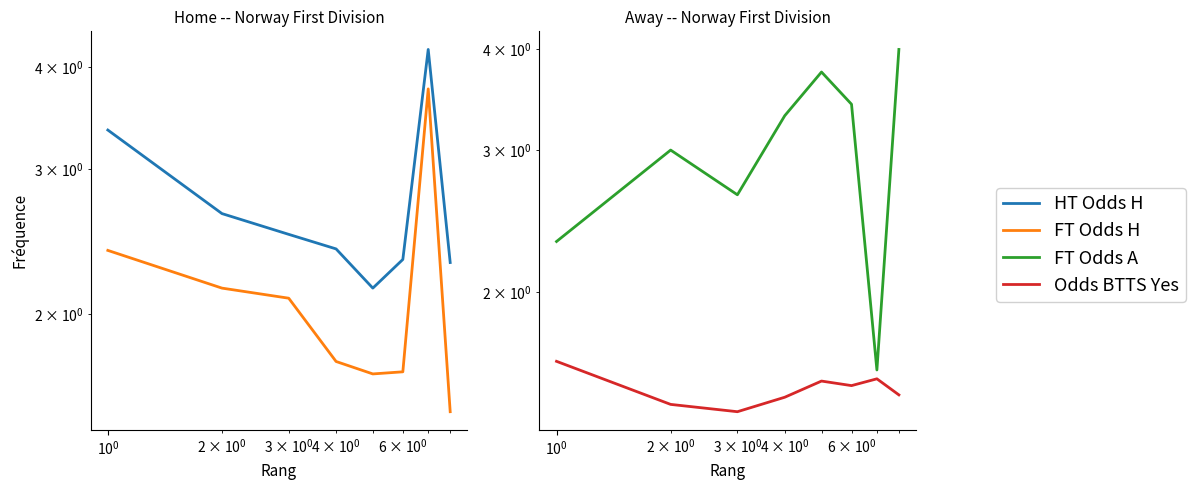

Rank the series by their maximum value, from highest to lowest.

HT Odds H, FT Odds A, FT Odds H, Odds BTTS Yes